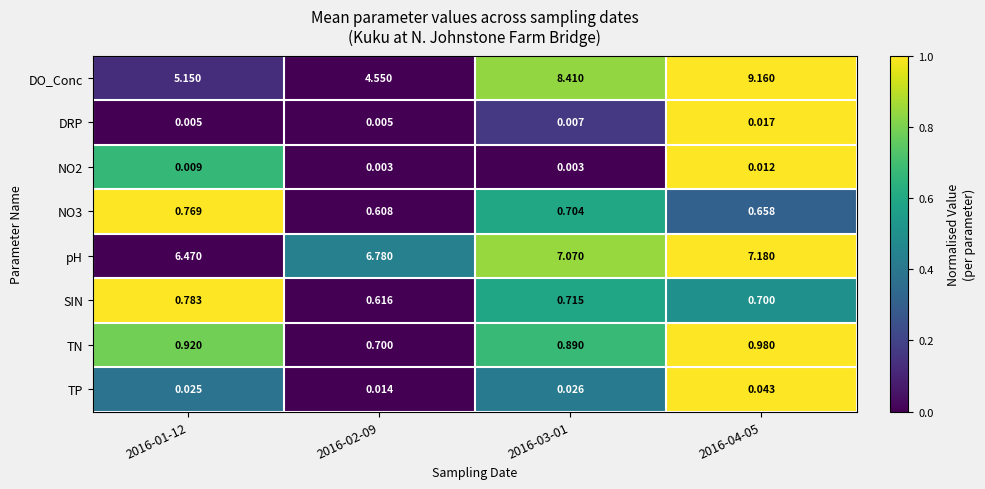

Which series has the largest total across all categories?

pH